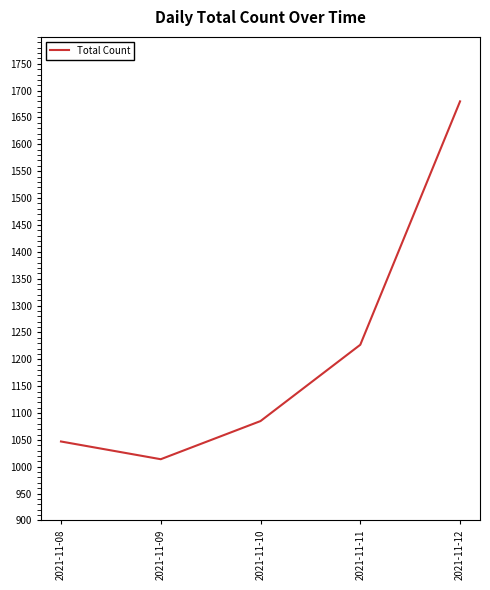

Reading left to right, transcribe all the data shown in this chart.

2021-11-08=1047	2021-11-09=1014	2021-11-10=1085	2021-11-11=1227	2021-11-12=1680